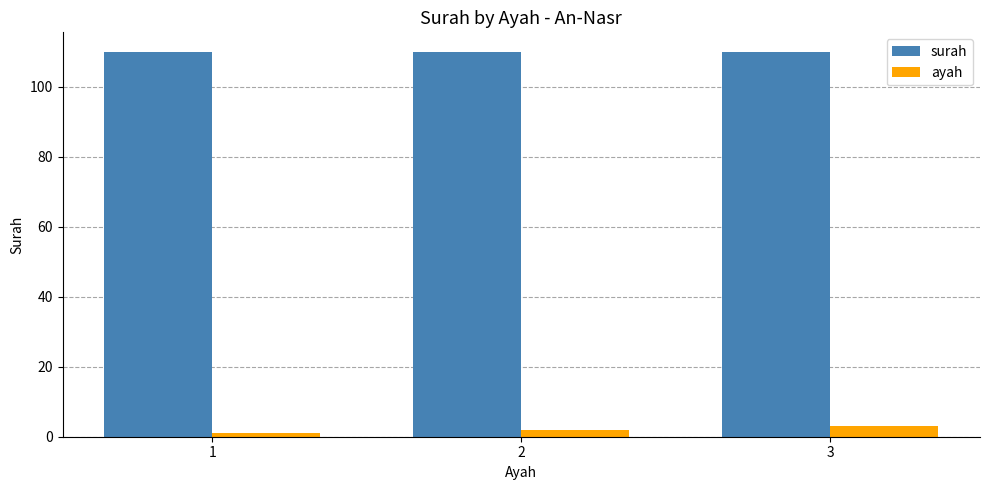

What is the value of the ayah bar at the 1st from the left?

1